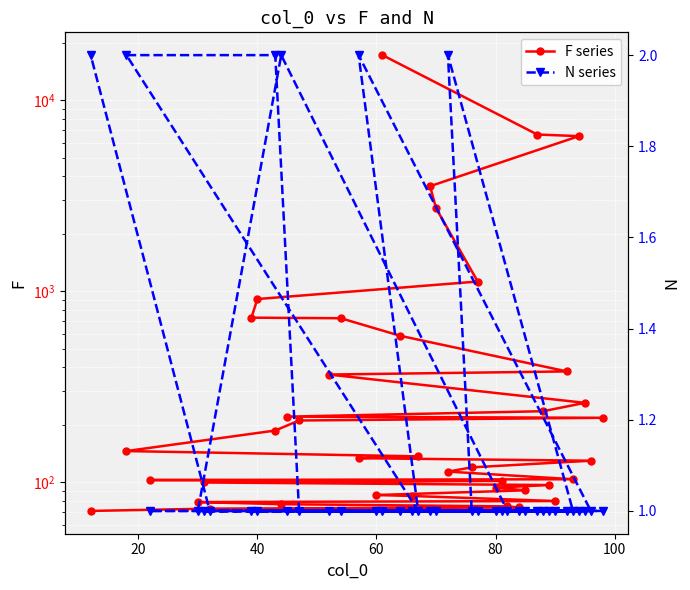

True or false: N series and F series intersect in this chart.

False